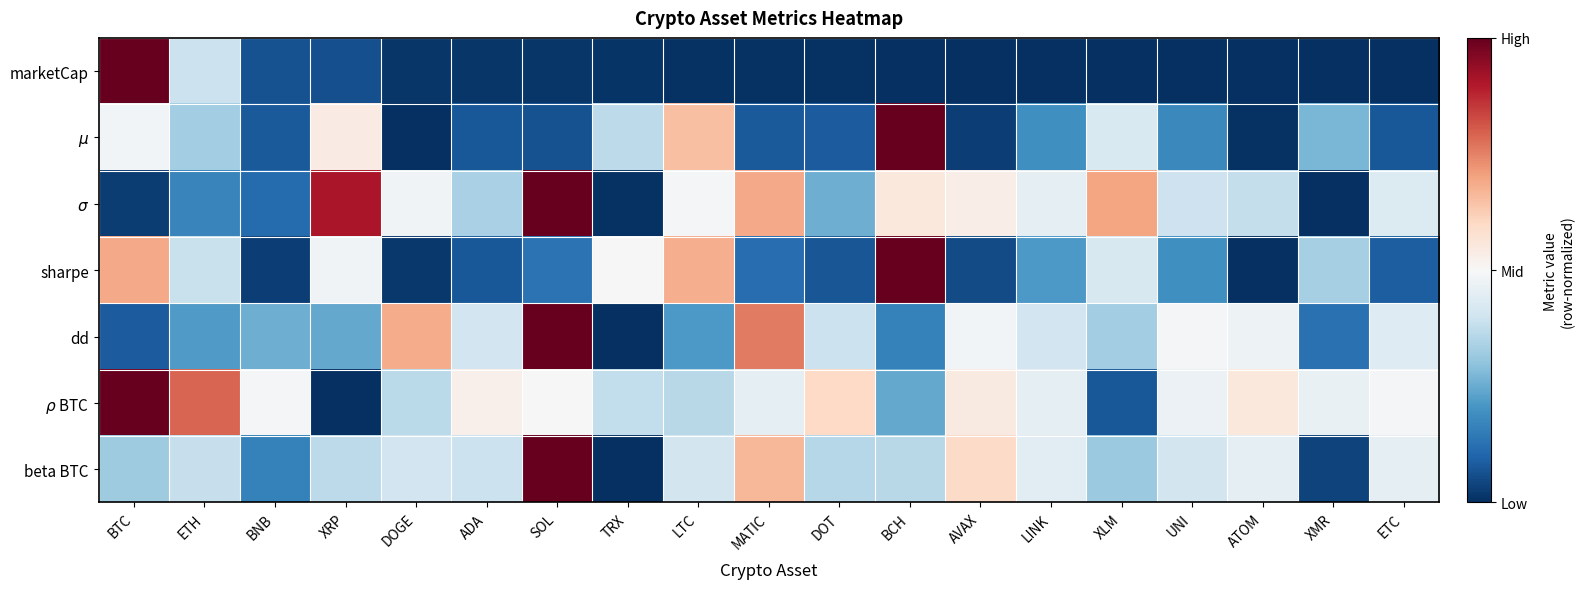

Count the number of data series in this chart.

7